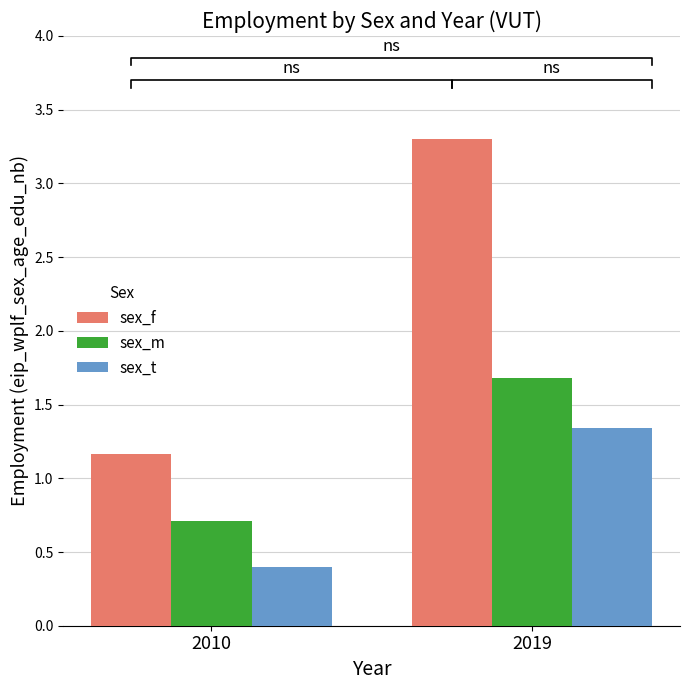

Which series has the widest spread of values?

sex_f